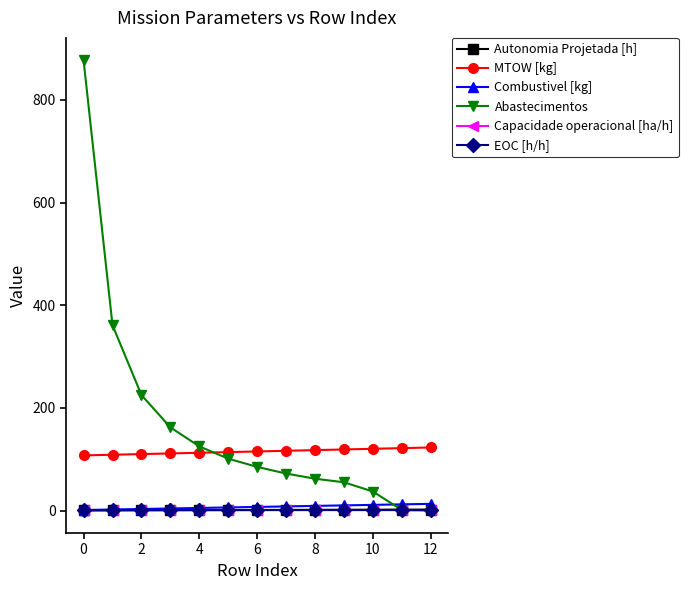

What is the greatest value displayed?

877.0